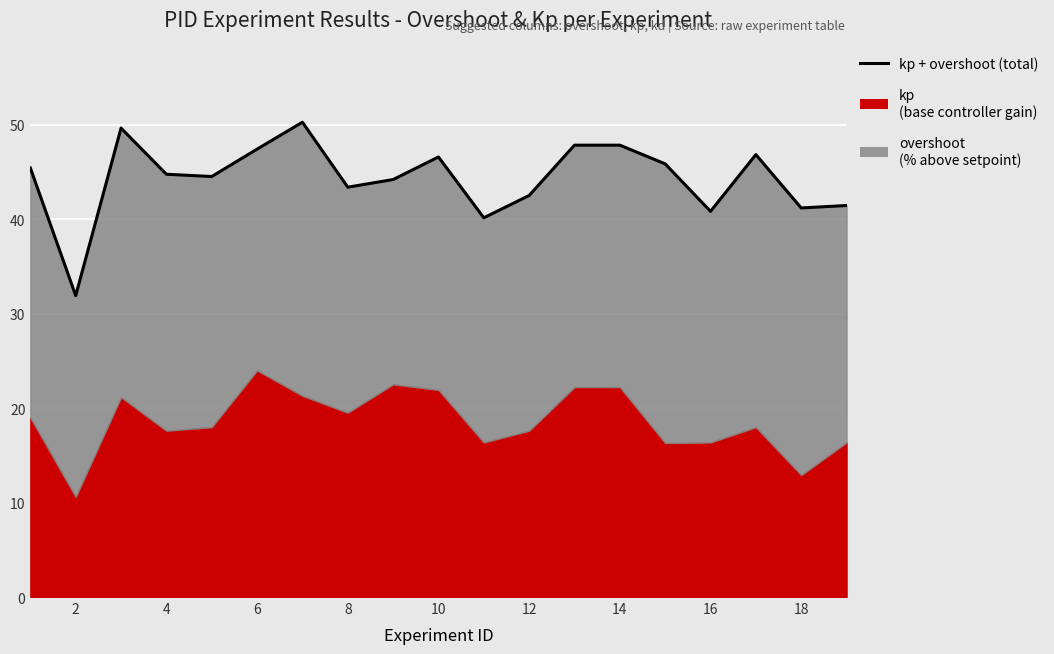

Reading left to right, extract all data points from this chart.

45.4	31.9	49.7	44.8	44.5	47.4	50.3	43.4	44.2	46.6	40.2	42.5	47.9	47.9	45.9	40.8	46.8	41.2	41.5